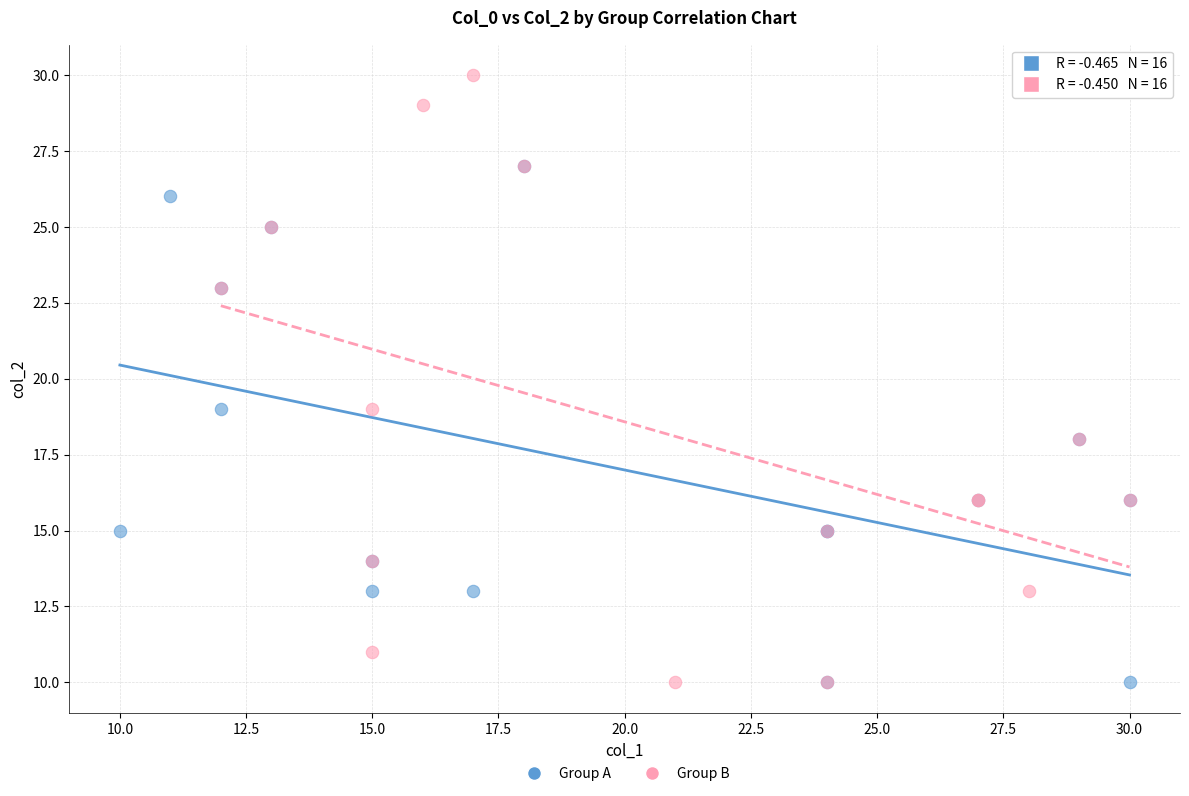

Which series has the widest spread of Y values?

Group B